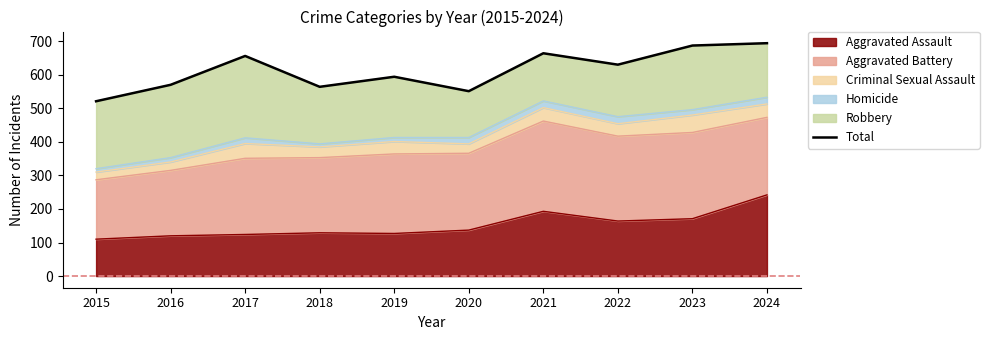

Rank the categories by value from highest to lowest.

2024, 2023, 2021, 2017, 2022, 2019, 2016, 2018, 2020, 2015